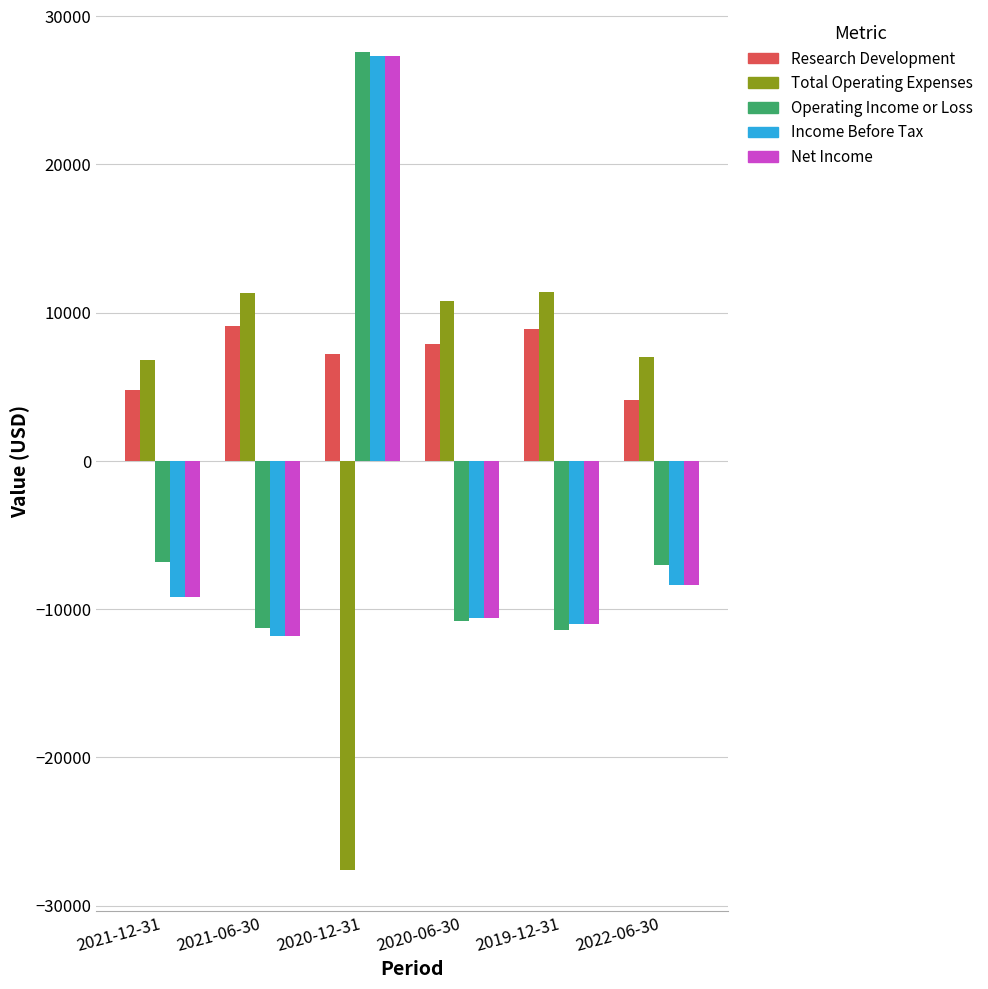

Read the Net Income value at 2021-12-31, to the nearest 10.

-9200